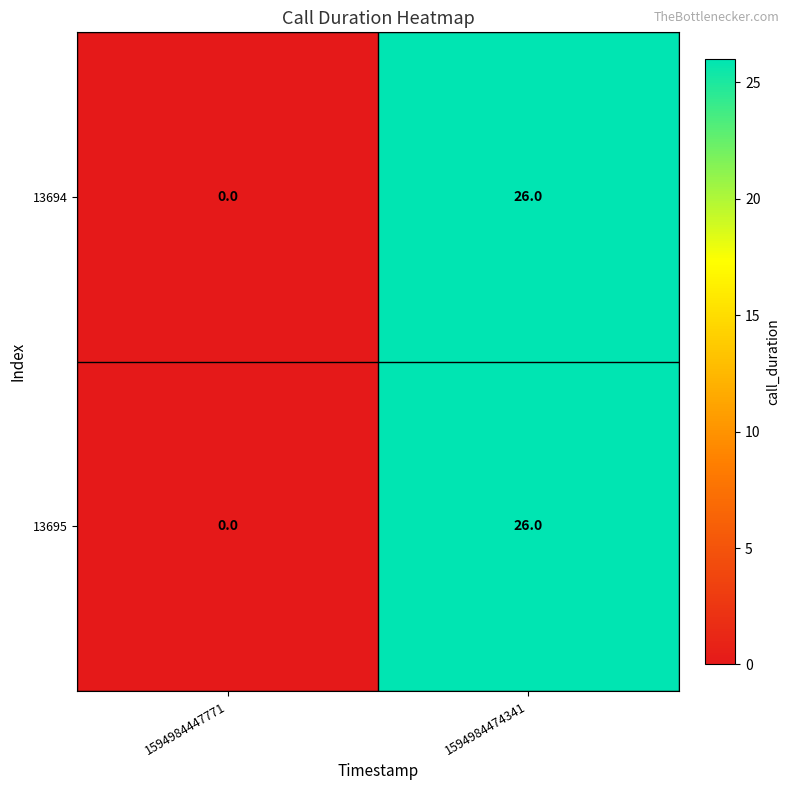

Reading right to left, extract all data points from this chart.

13694: 1594984474341=26	1594984447771=0
13695: 1594984474341=26	1594984447771=0